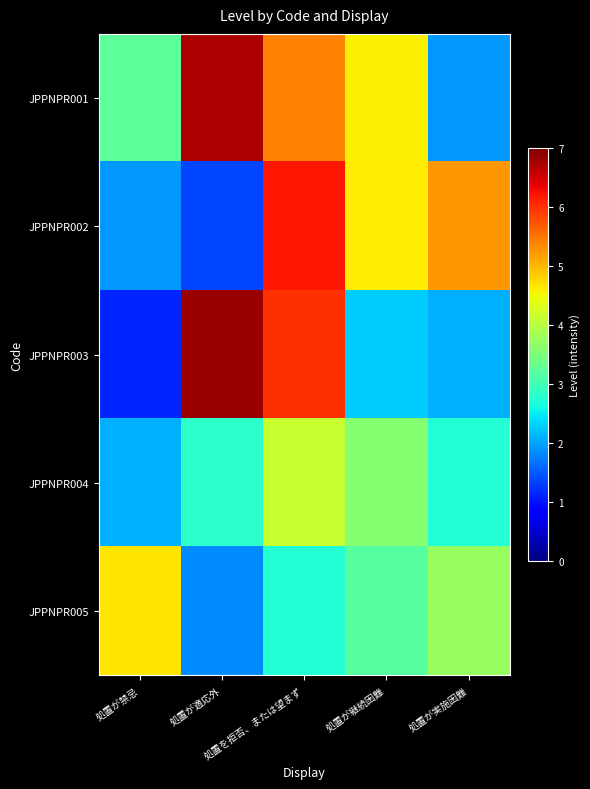

Reading right to left, list all the values displayed in this chart.

JPPNPR001: 処置が実施困難=1.9	処置が継続困難=4.6	処置を拒否、または望まず=5.4	処置が適応外=6.7	処置が禁忌=3.2
JPPNPR002: 処置が実施困難=5.2	処置が継続困難=4.6	処置を拒否、または望まず=6.2	処置が適応外=1.3	処置が禁忌=1.9
JPPNPR003: 処置が実施困難=2.1	処置が継続困難=2.3	処置を拒否、または望まず=6.0	処置が適応外=6.8	処置が禁忌=1.1
JPPNPR004: 処置が実施困難=2.7	処置が継続困難=3.6	処置を拒否、または望まず=4.1	処置が適応外=2.8	処置が禁忌=2.1
JPPNPR005: 処置が実施困難=3.7	処置が継続困難=3.2	処置を拒否、または望まず=2.8	処置が適応外=1.8	処置が禁忌=4.7